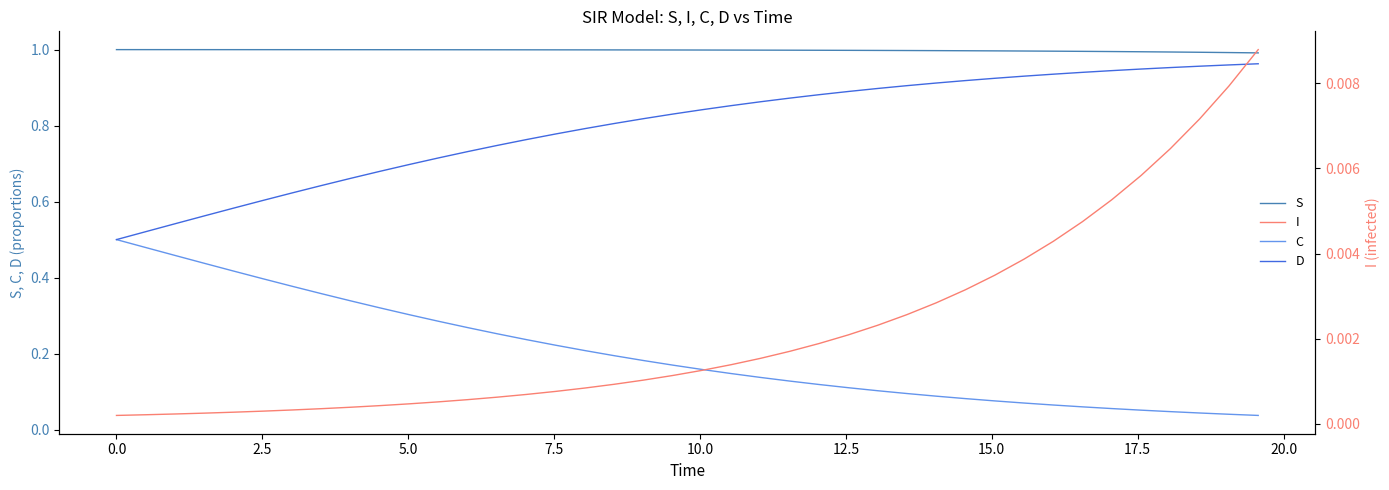

What is the greatest value displayed?

1.0